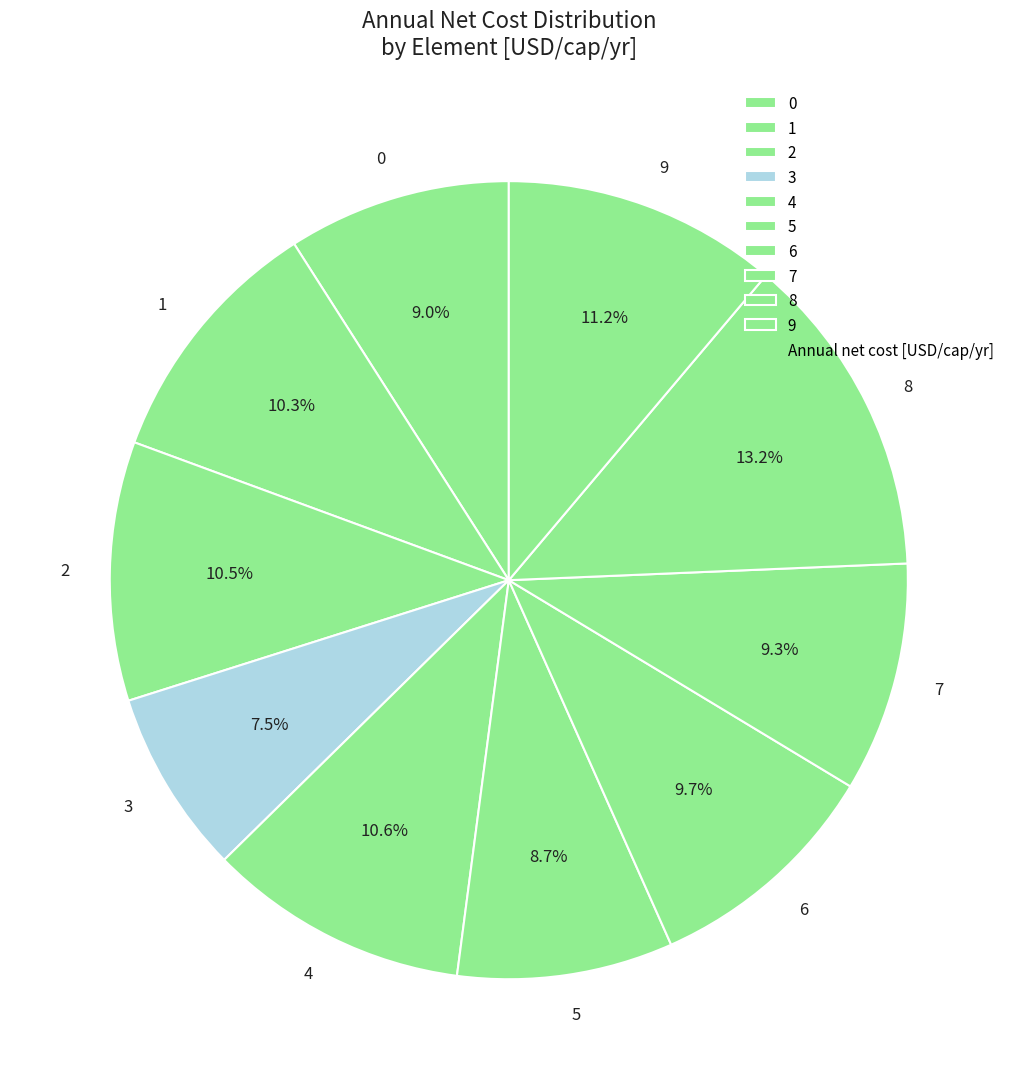

Is the sum of 4 and 9 greater than half?

No